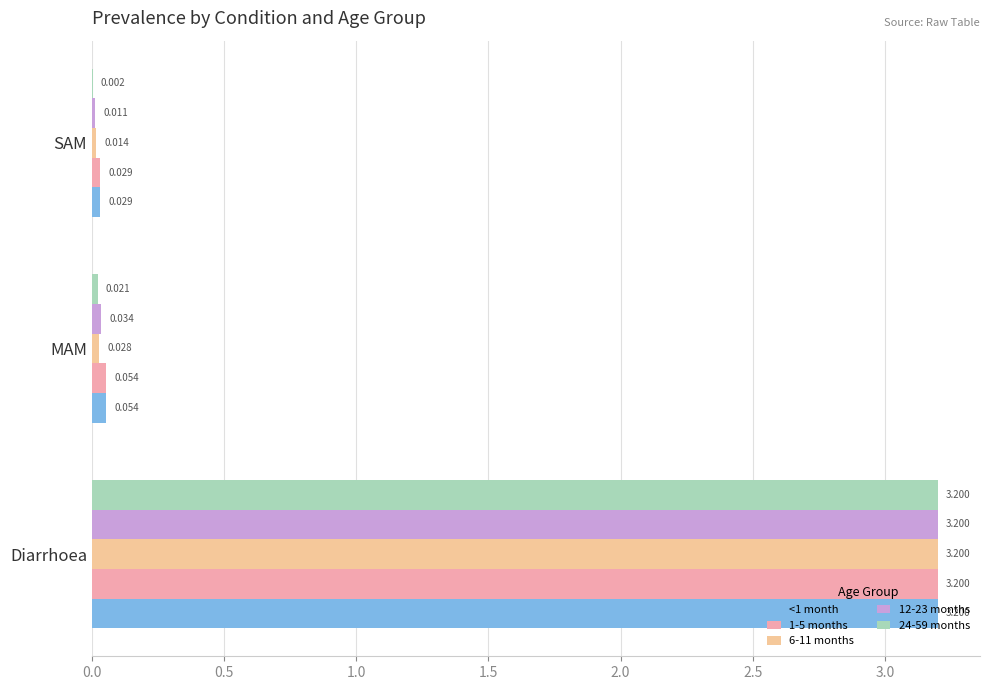

Is the value of 6-11 months at SAM greater than the value of 1-5 months at MAM?

No